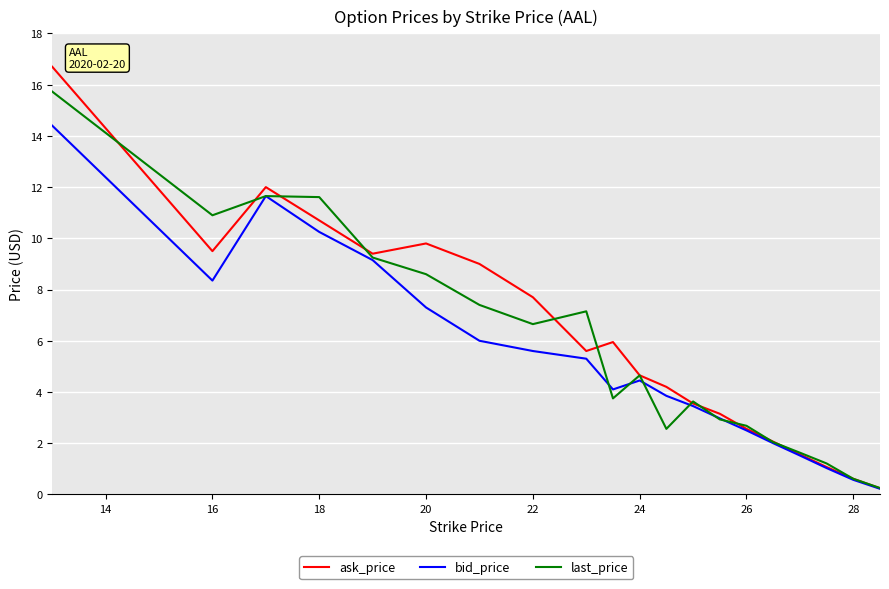

Which series has the widest spread of values?

ask_price